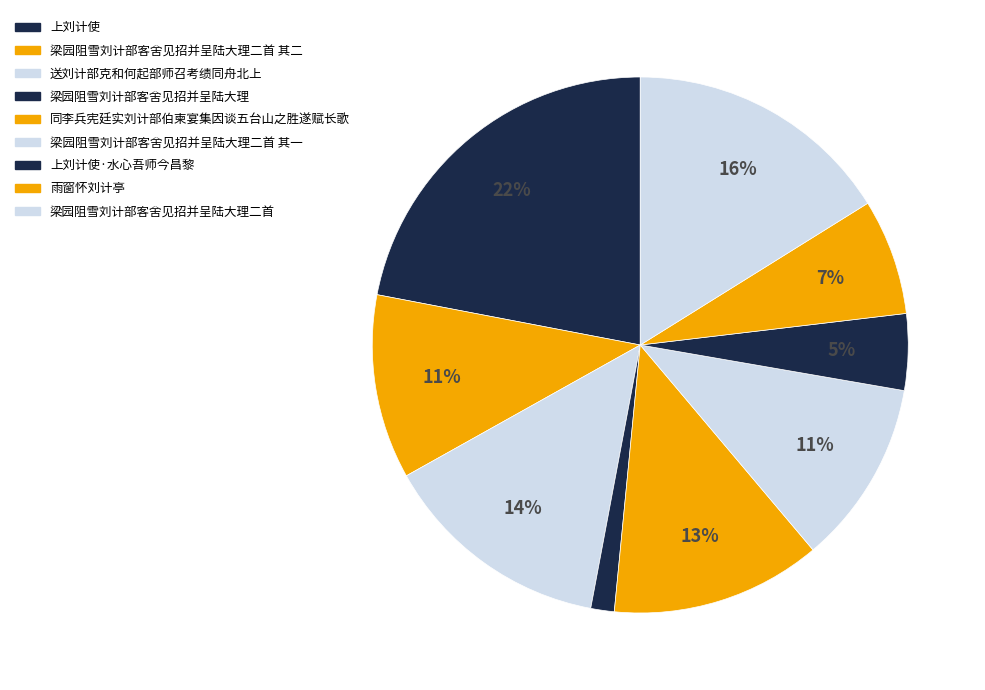

To the nearest percent, what portion does 梁园阻雪刘计部客舍见招并呈陆大理二首 represent?

16%